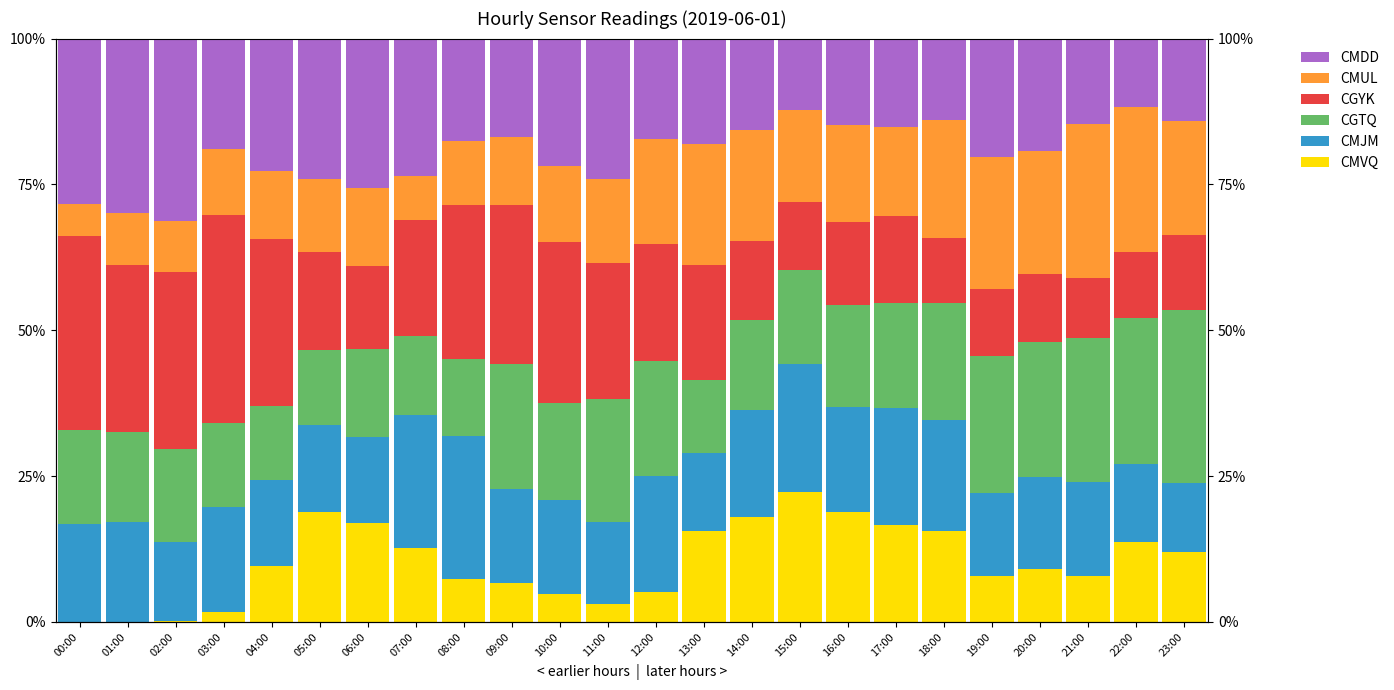

What position from the left is 11:00?

12